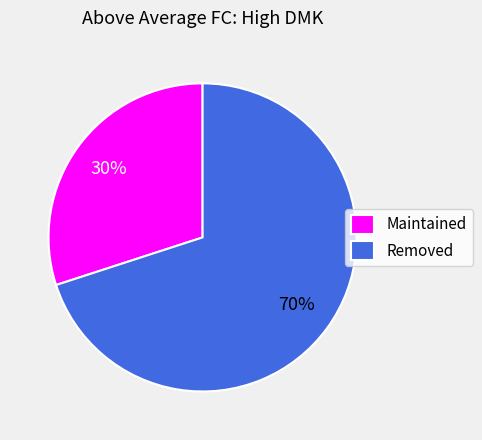

Which slice represents more than half of the pie?

Removed